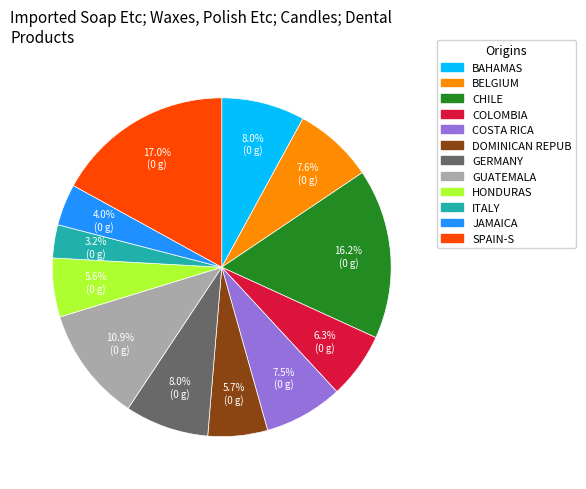

Is there a majority slice in this chart?

No